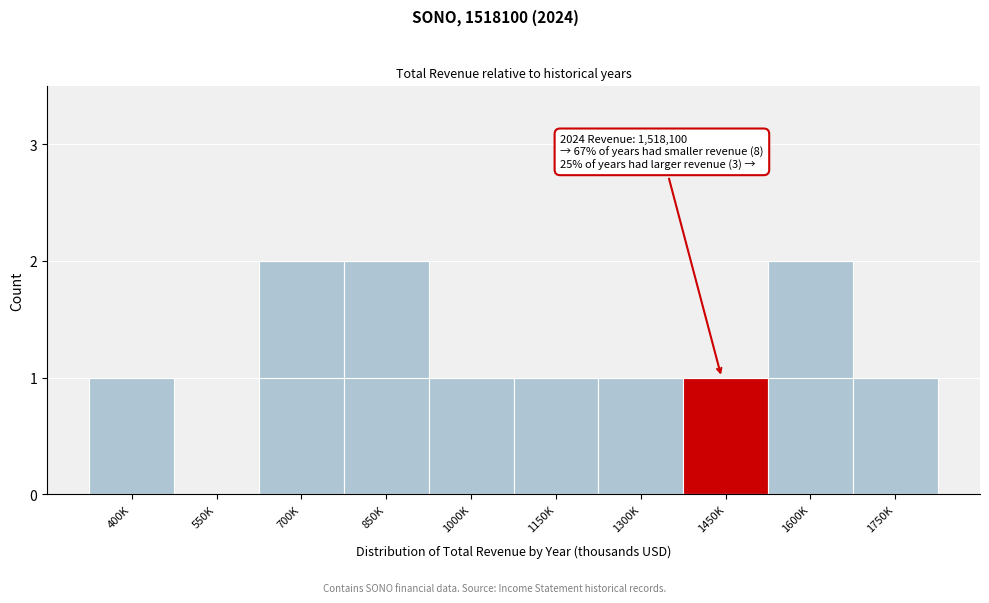

Reading right to left, transcribe all the data shown in this chart.

1750K=1	1600K=2	1450K=1	1300K=1	1150K=1	1000K=1	850K=2	700K=2	550K=0	400K=1